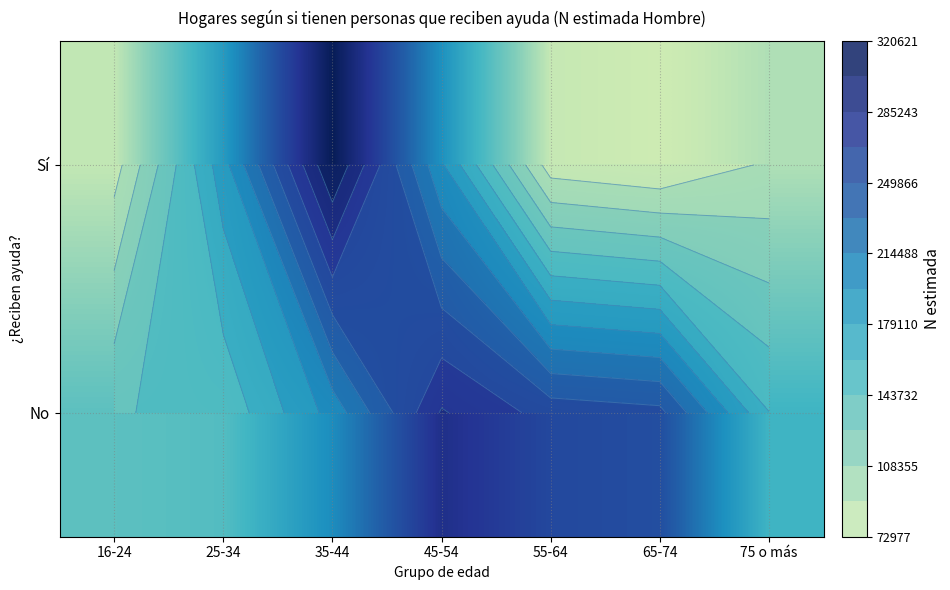

Which category has the highest value in the Sí series?

35-44